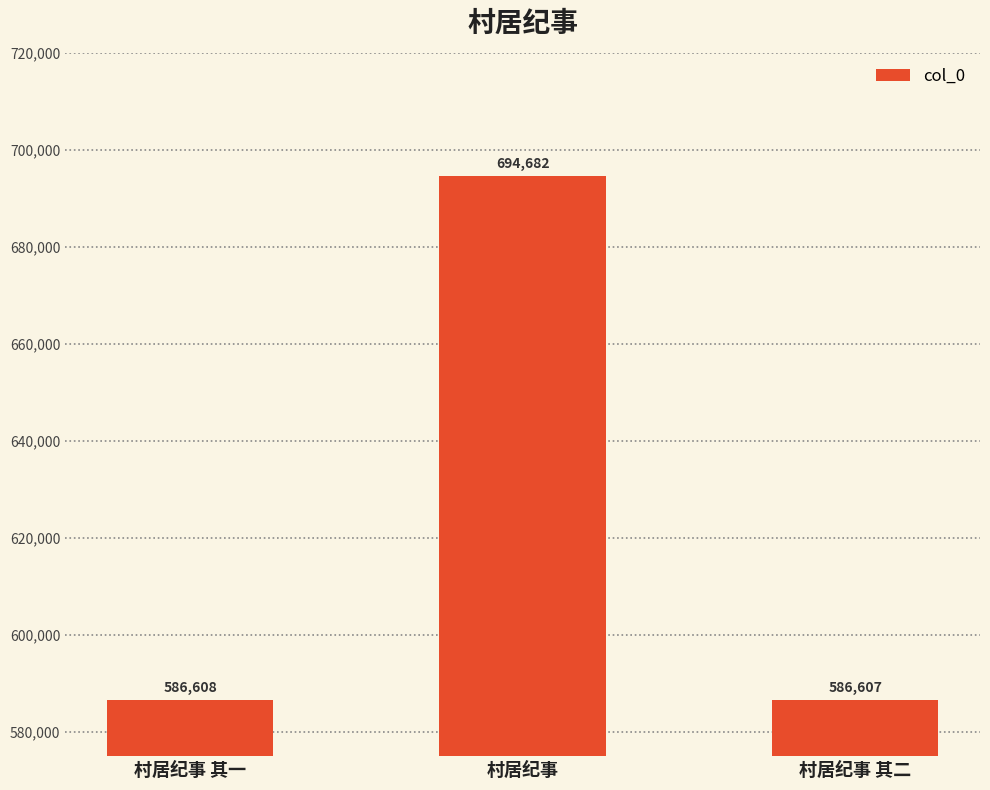

Is it true that the value at 村居纪事 其二 is 586607?

True